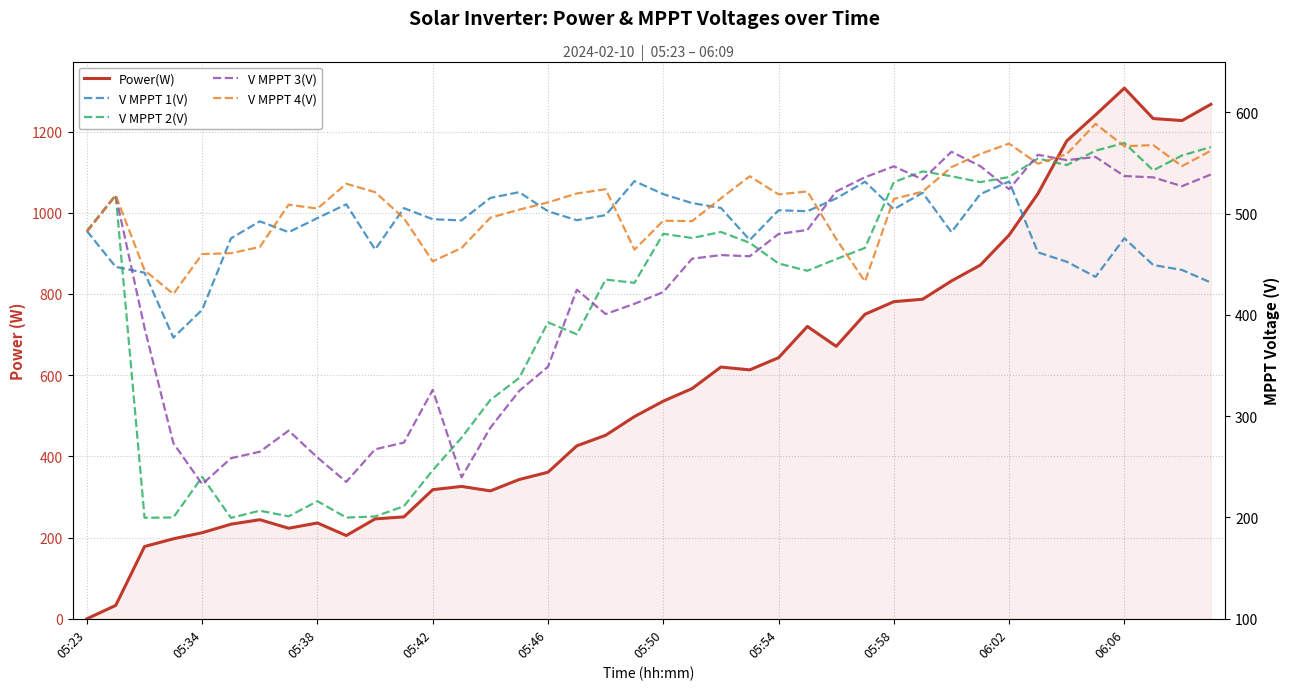

How many categories are shown in the chart?

40